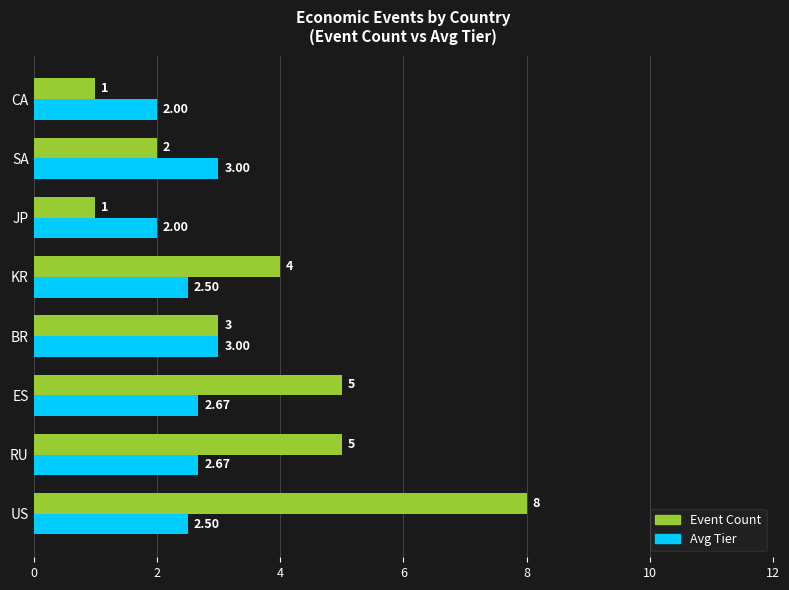

List the series in order of their peak value, highest first.

Event Count, Avg Tier